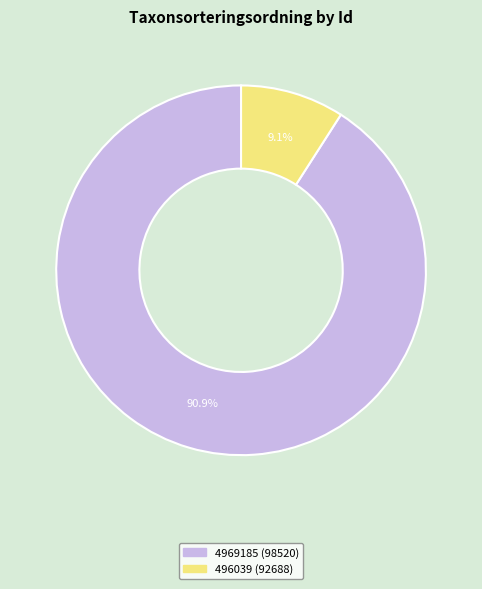

Is it true that 4969185 is 97% of the pie?

False